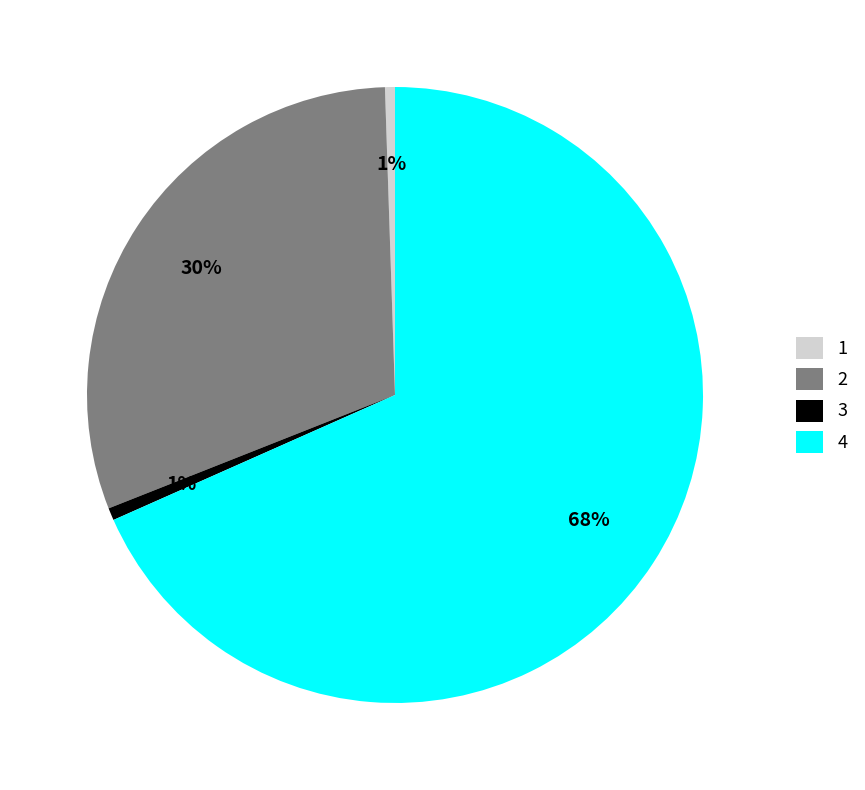

Is the sum of 2 and 3 greater than half?

No